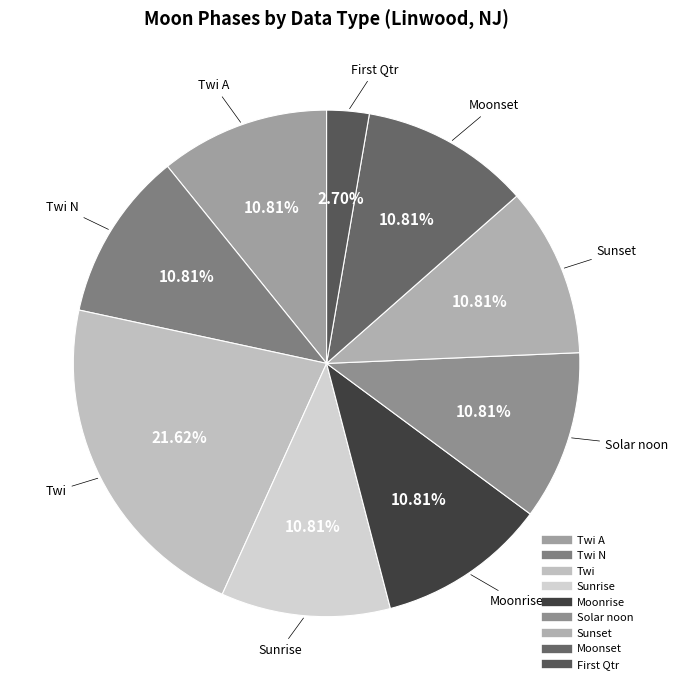

How many slices are in this pie chart?

9